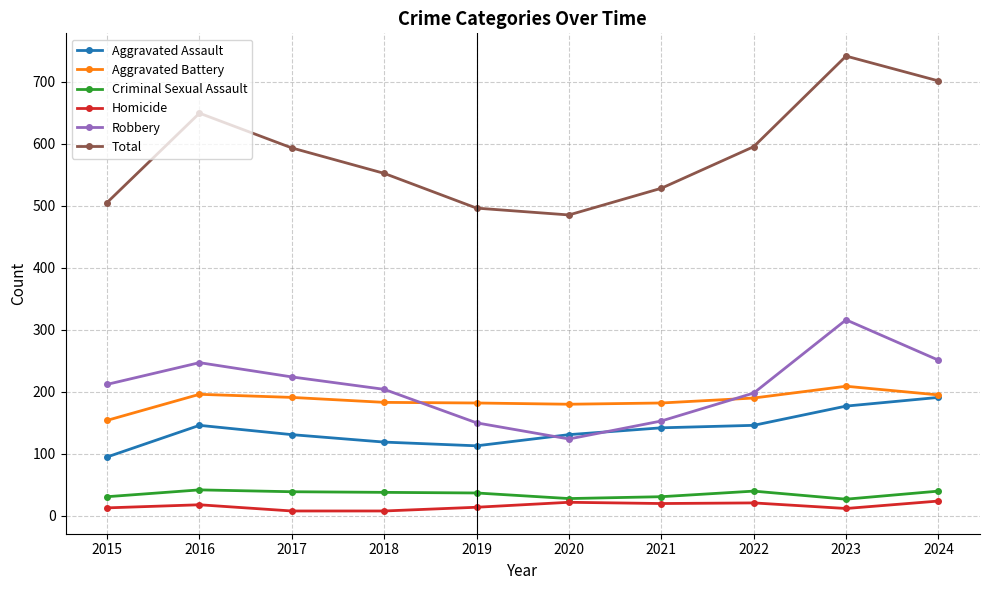

Read the Homicide value at 2021, to the nearest 10.

20